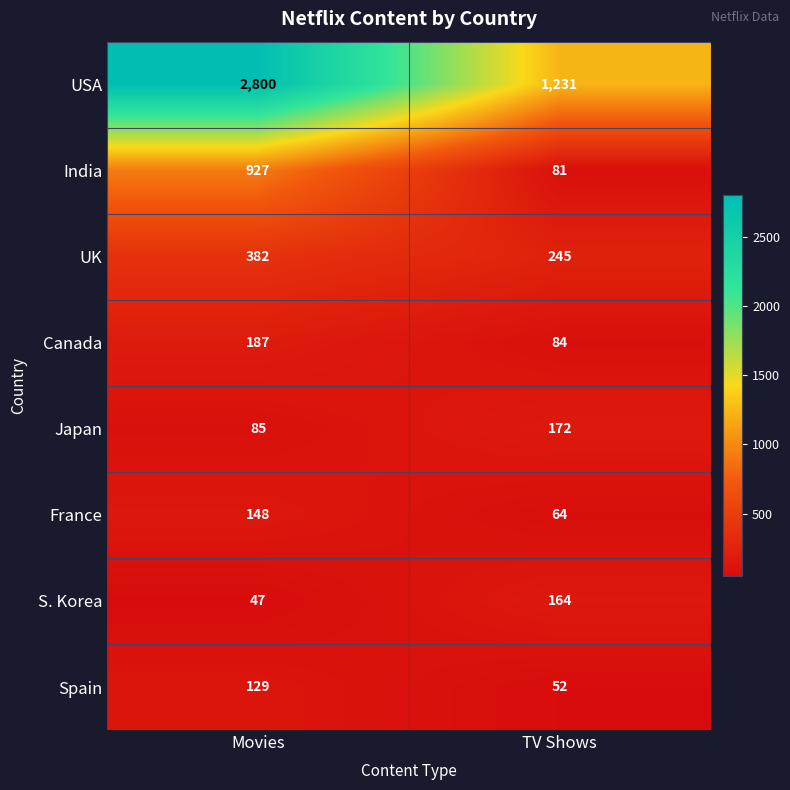

What is the total value across all series at Movies?

4705